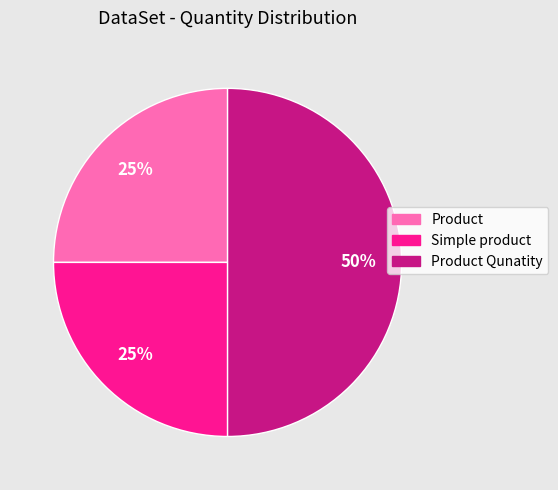

Does Simple product account for over 50% of the chart?

No